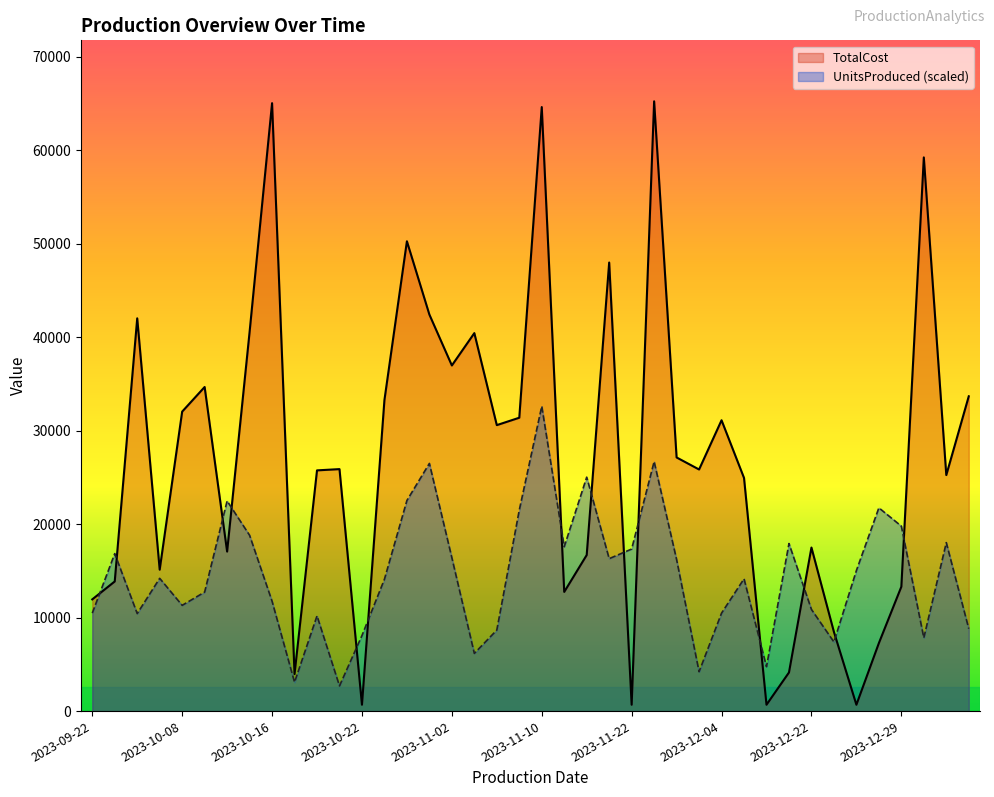

True or false: TotalCost and UnitsProduced cross at least once.

True